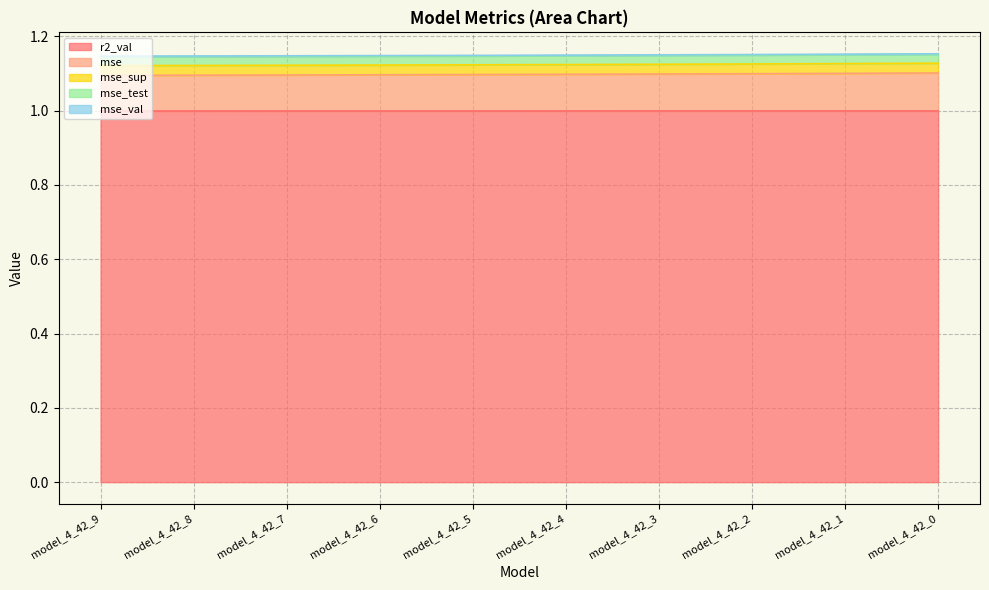

Which series has the largest range (max minus min)?

mse_sup